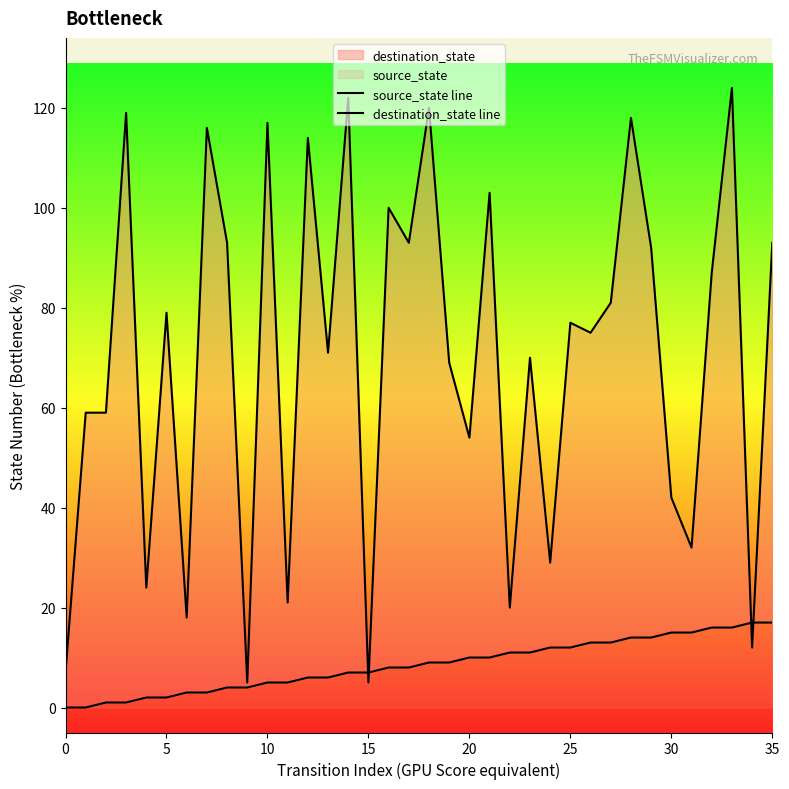

The value of destination_state line at 16 is 40. True or false?

False